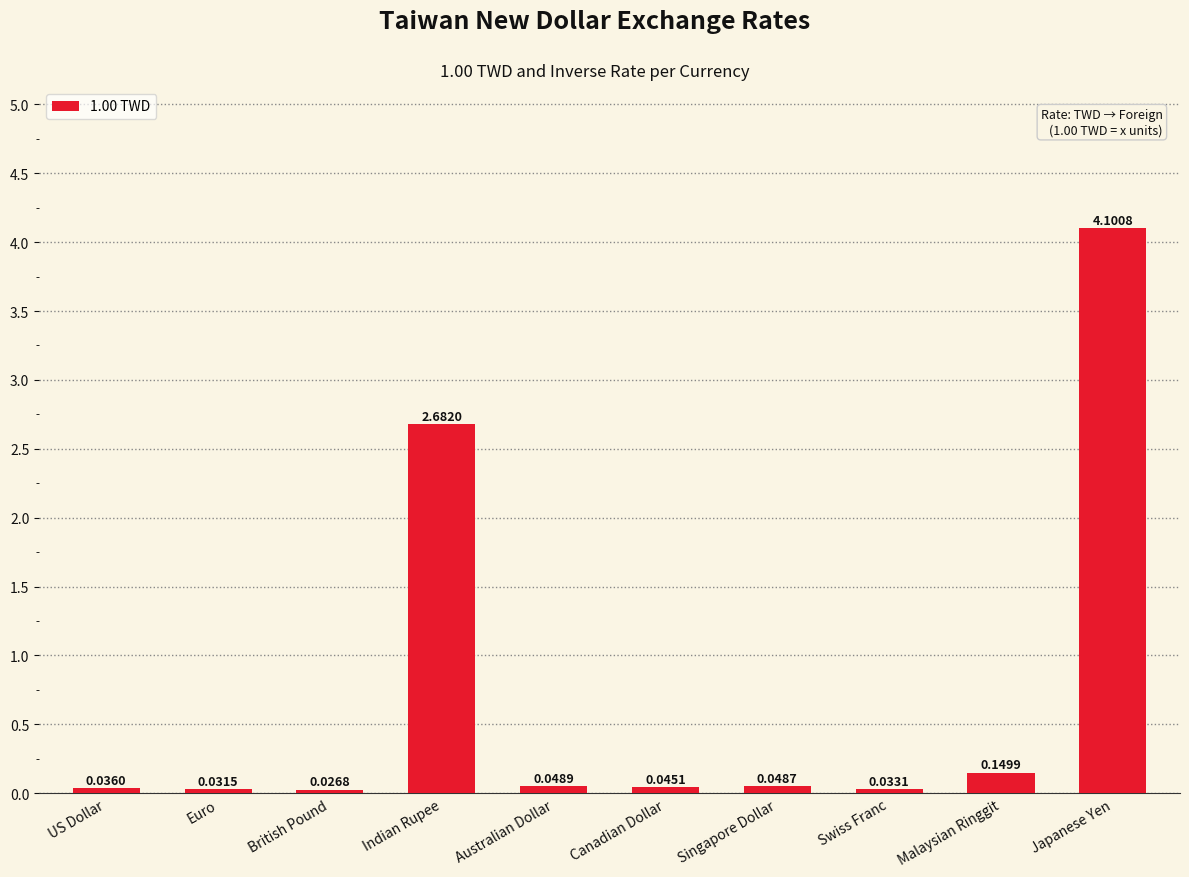

Are the bars grouped side by side (vs. stacked)?

No